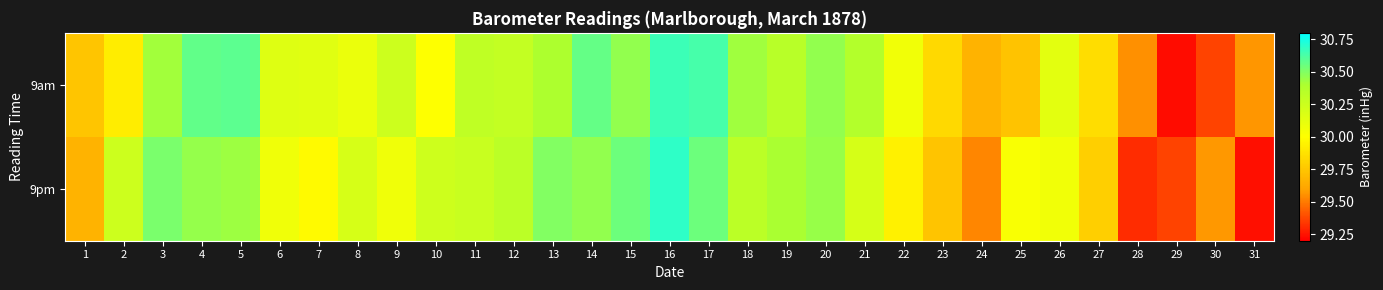

Reading right to left, what are all the values shown in this chart?

9am: 31=29.6	30=29.4	29=29.2	28=29.6	27=29.9	26=30.1	25=29.7	24=29.7	23=29.8	22=30.1	21=30.4	20=30.5	19=30.3	18=30.4	17=30.6	16=30.7	15=30.5	14=30.6	13=30.4	12=30.3	11=30.3	10=30.0	9=30.2	8=30.1	7=30.1	6=30.2	5=30.6	4=30.6	3=30.4	2=29.9	1=29.7
9pm: 31=29.2	30=29.6	29=29.4	28=29.3	27=29.8	26=30.1	25=30.0	24=29.5	23=29.7	22=29.9	21=30.2	20=30.4	19=30.4	18=30.3	17=30.5	16=30.7	15=30.5	14=30.5	13=30.5	12=30.3	11=30.3	10=30.2	9=30.1	8=30.2	7=30.0	6=30.1	5=30.4	4=30.5	3=30.5	2=30.2	1=29.7